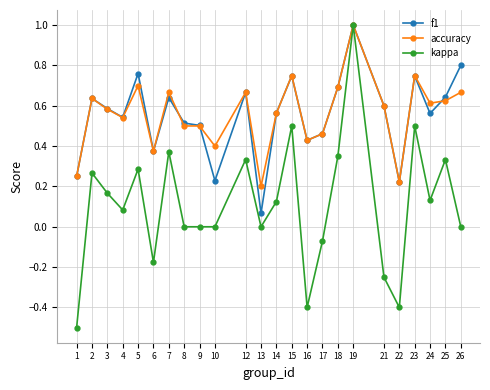

What is the minimum value shown in the chart?

-0.5